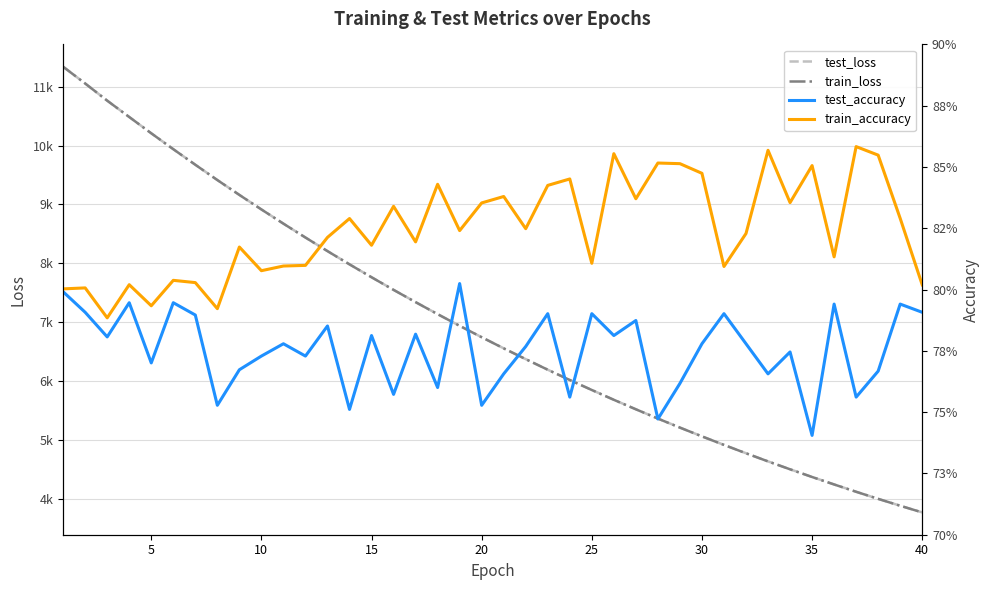

True or false: test_accuracy and train_accuracy cross at least once.

False